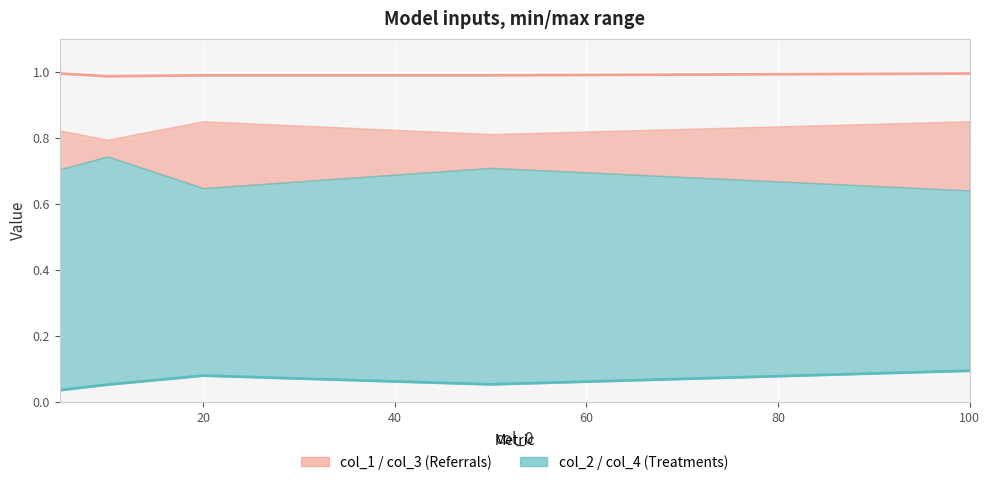

How many interior local valleys does the col_4 series have?

1